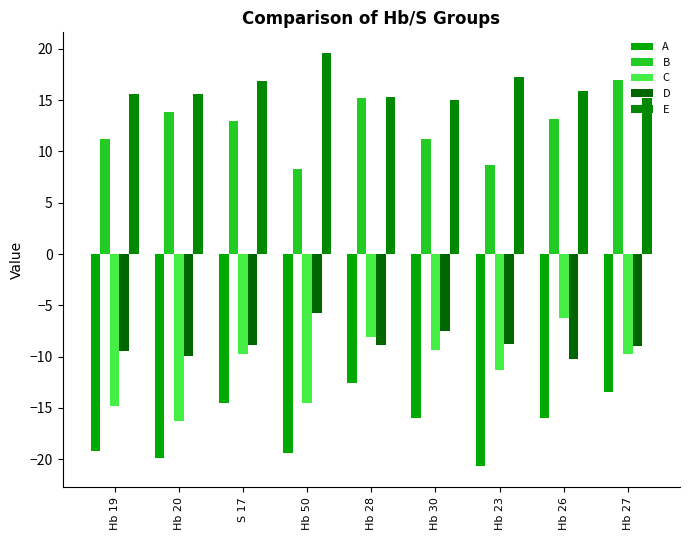

The D series shows -8.9 at Hb 28. True or false?

True